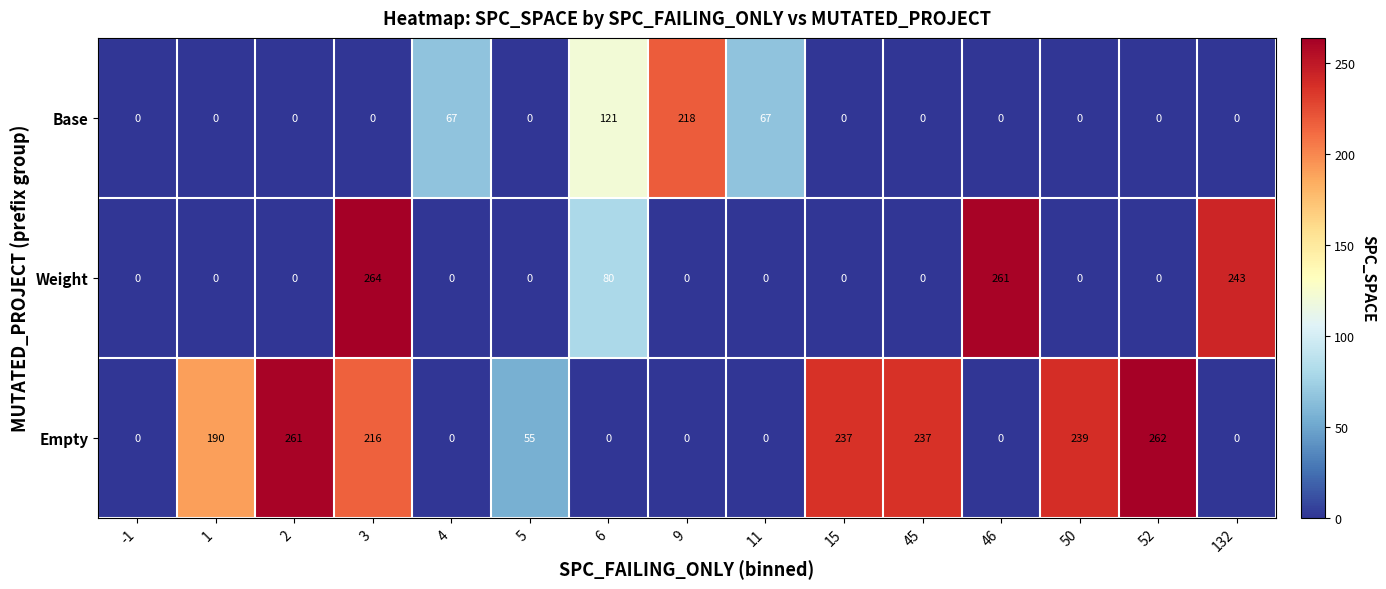

Which label corresponds to the largest value in the chart?

3